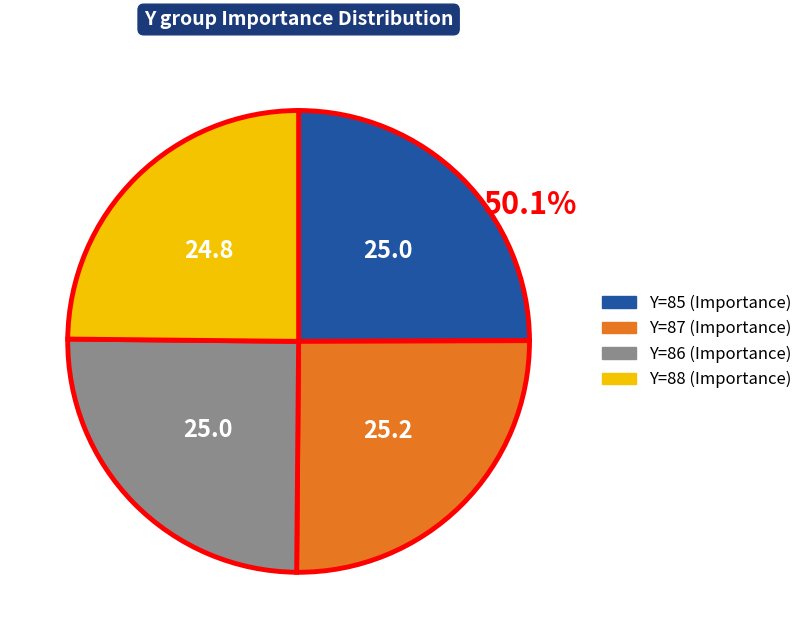

Does any single category account for the majority?

No